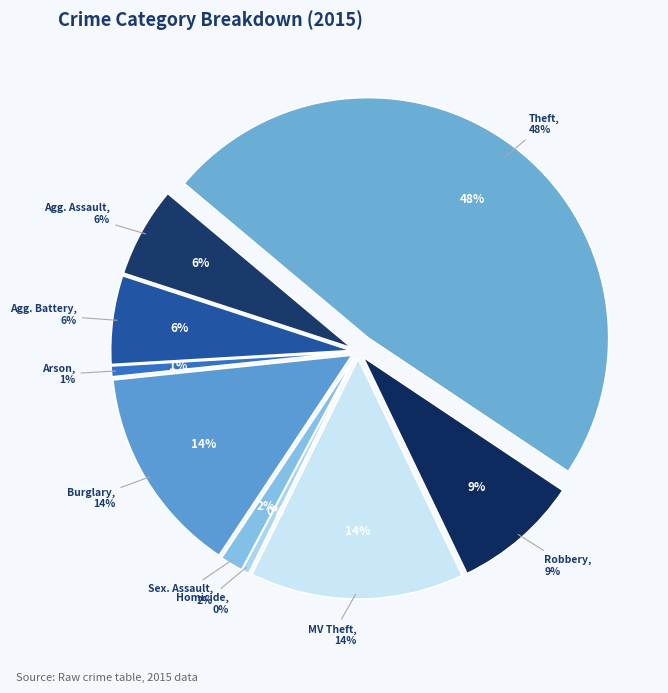

Rank the categories by value from lowest to highest.

Homicide, Arson, Criminal Sexual Assault, Aggravated Battery, Aggravated Assault, Robbery, Burglary, Motor Vehicle Theft, Theft